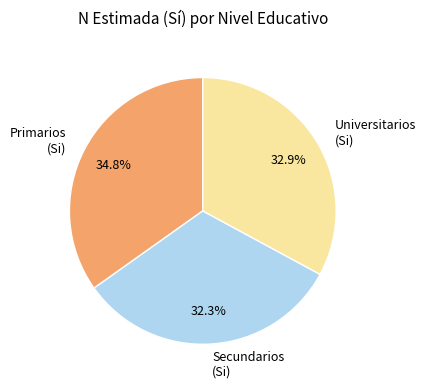

How many slices are in this pie chart?

3